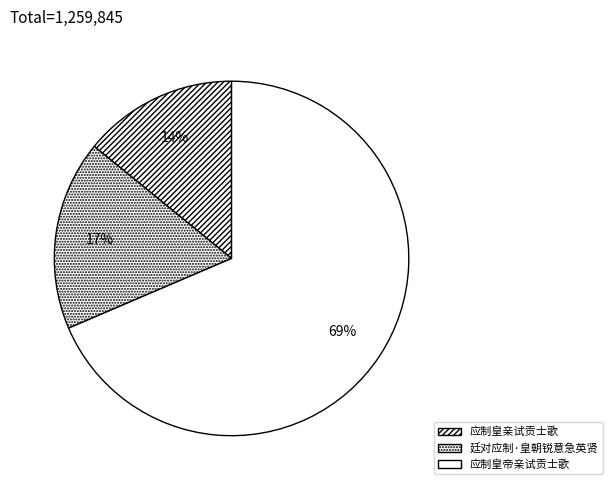

To the nearest percent, what percentage of the pie is 应制皇亲试贡士歌?

14%